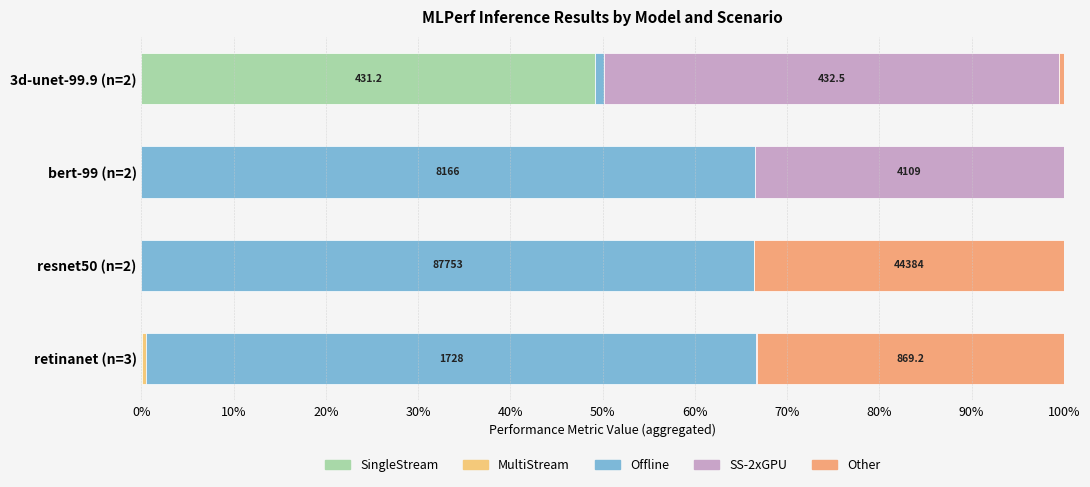

How many data points does each series have?

4